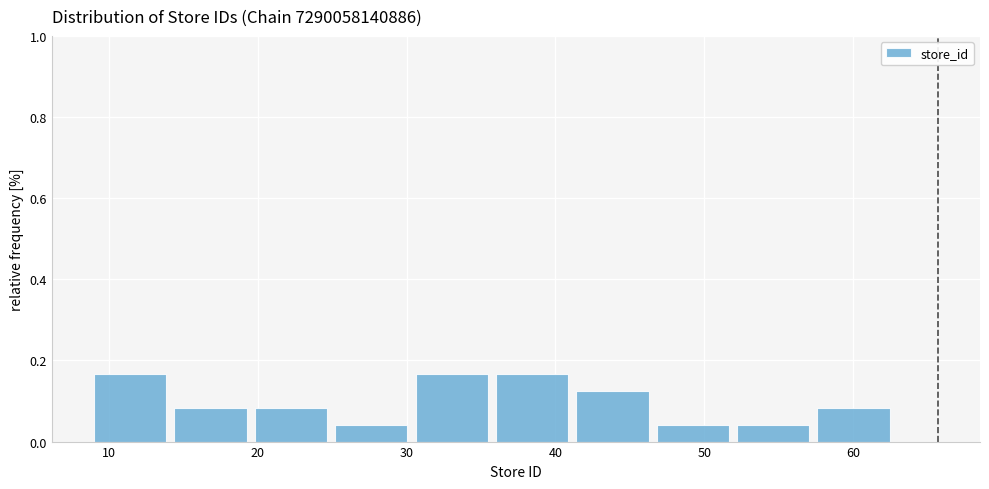

Reading left to right, list every bar in this chart as the range it spans on the x-axis followed by its height. Neither the bar edges nor the heights are printed on the chart, so give them approximately, as read against the axes.

9.0 to 14.4: 0.16
14.4 to 19.8: 0.08
19.8 to 25.2: 0.08
25.2 to 30.6: 0.04
30.6 to 36.0: 0.16
36.0 to 41.4: 0.16
41.4 to 46.8: 0.12
46.8 to 52.2: 0.04
52.2 to 57.6: 0.04
57.6 to 63.0: 0.08